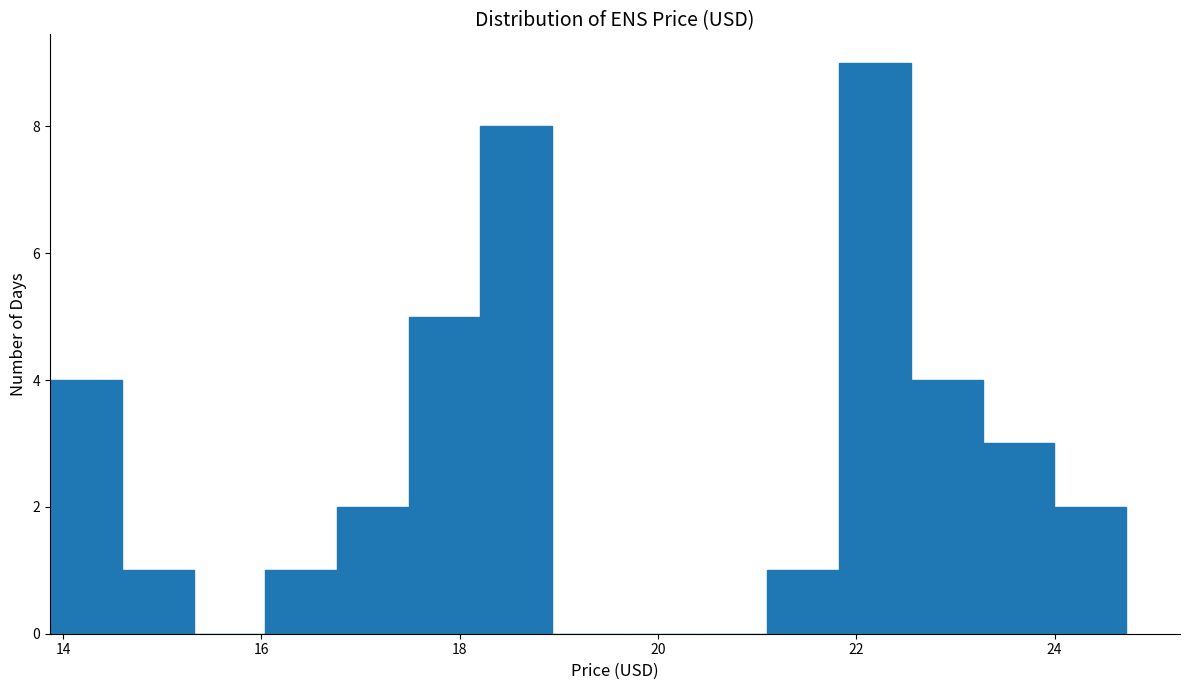

Read against the x-axis, roughly where is the centre of the tallest bar?

22.2